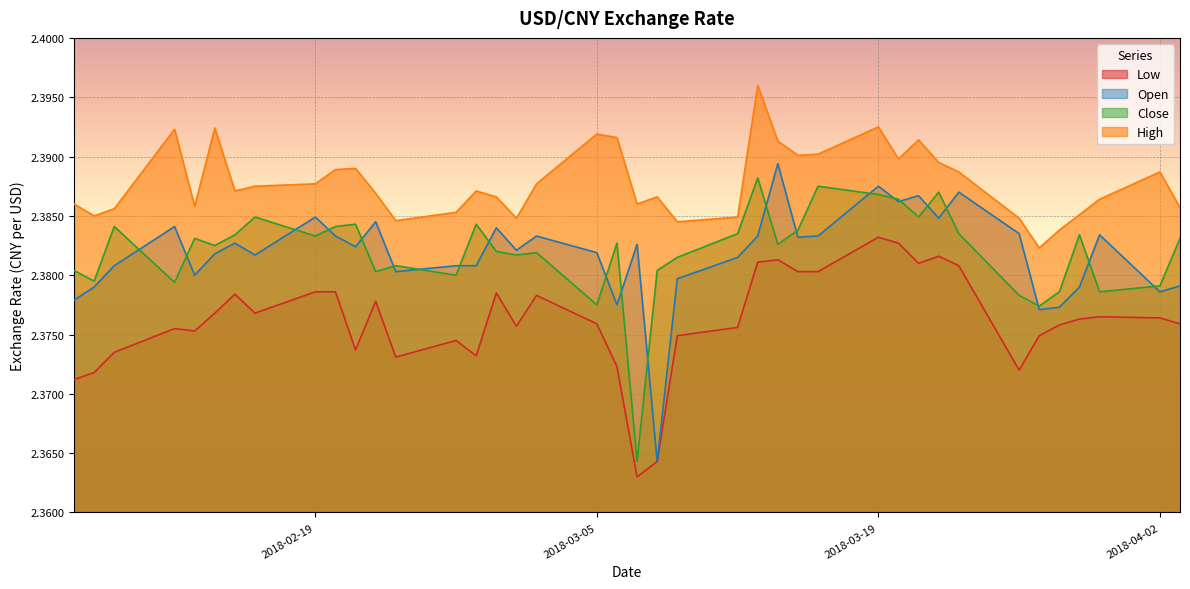

What is the label of the 18th point from the left?

2018-03-02